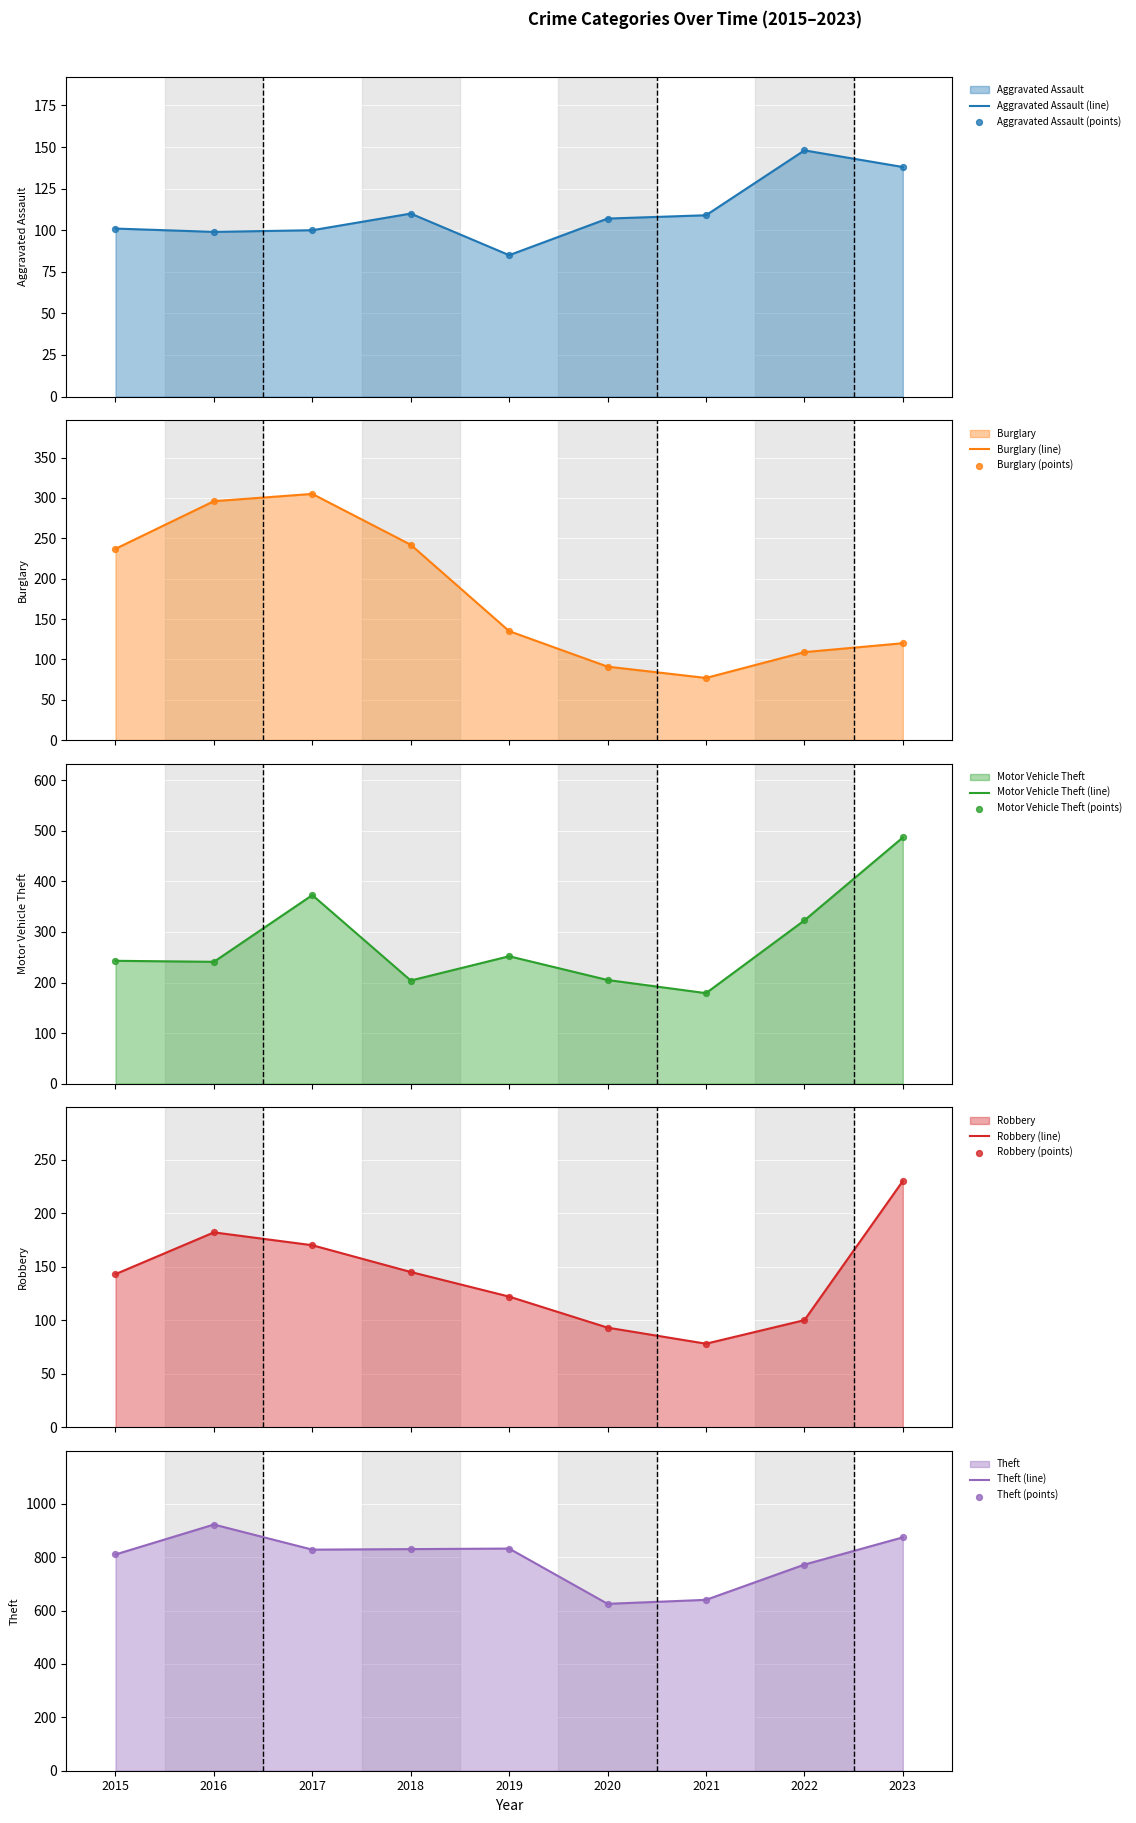

What are all the series names shown in the legend?

Aggravated Assault, Burglary, Motor Vehicle Theft, Robbery, Theft